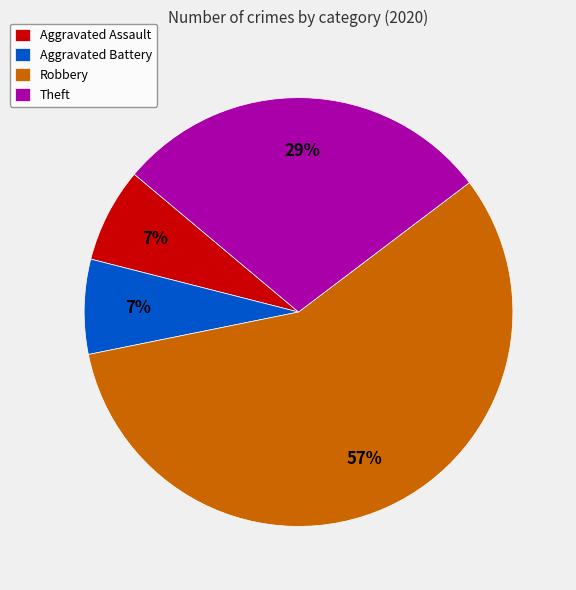

How many segments does this pie chart have?

4